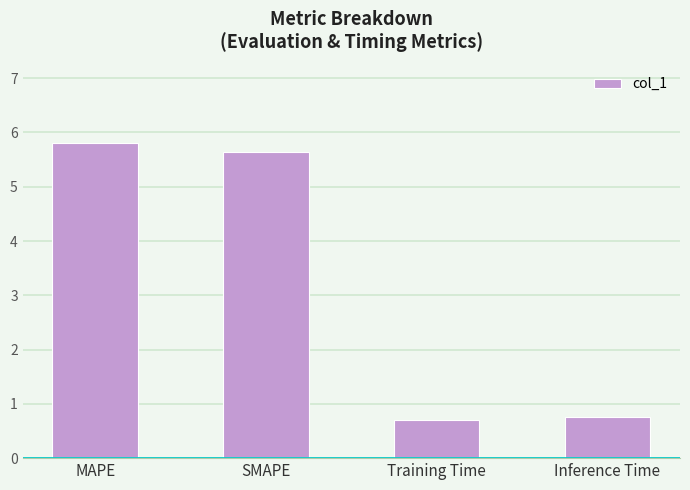

Which has a higher value, SMAPE or MAPE?

MAPE